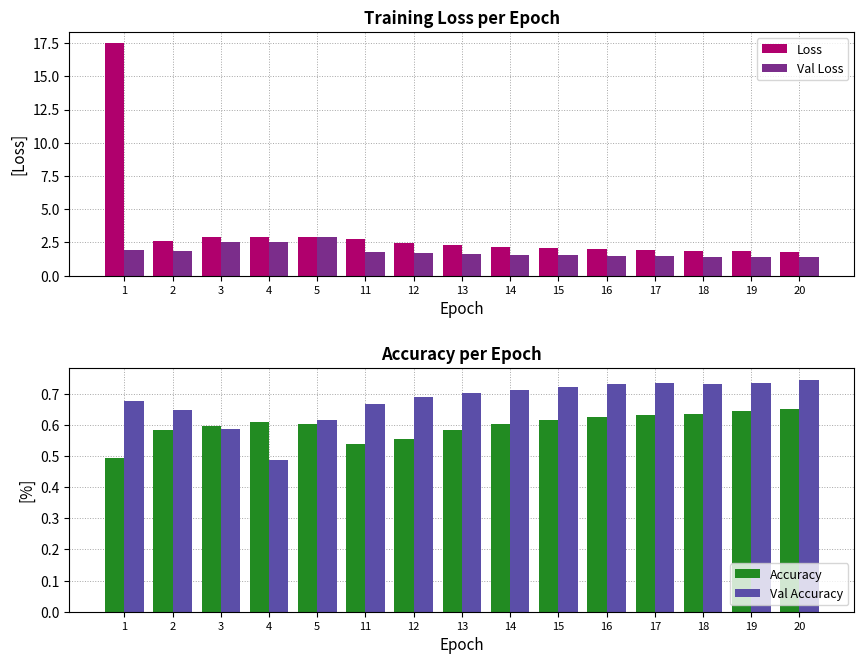

At how many categories does at least one series exceed 15?

1